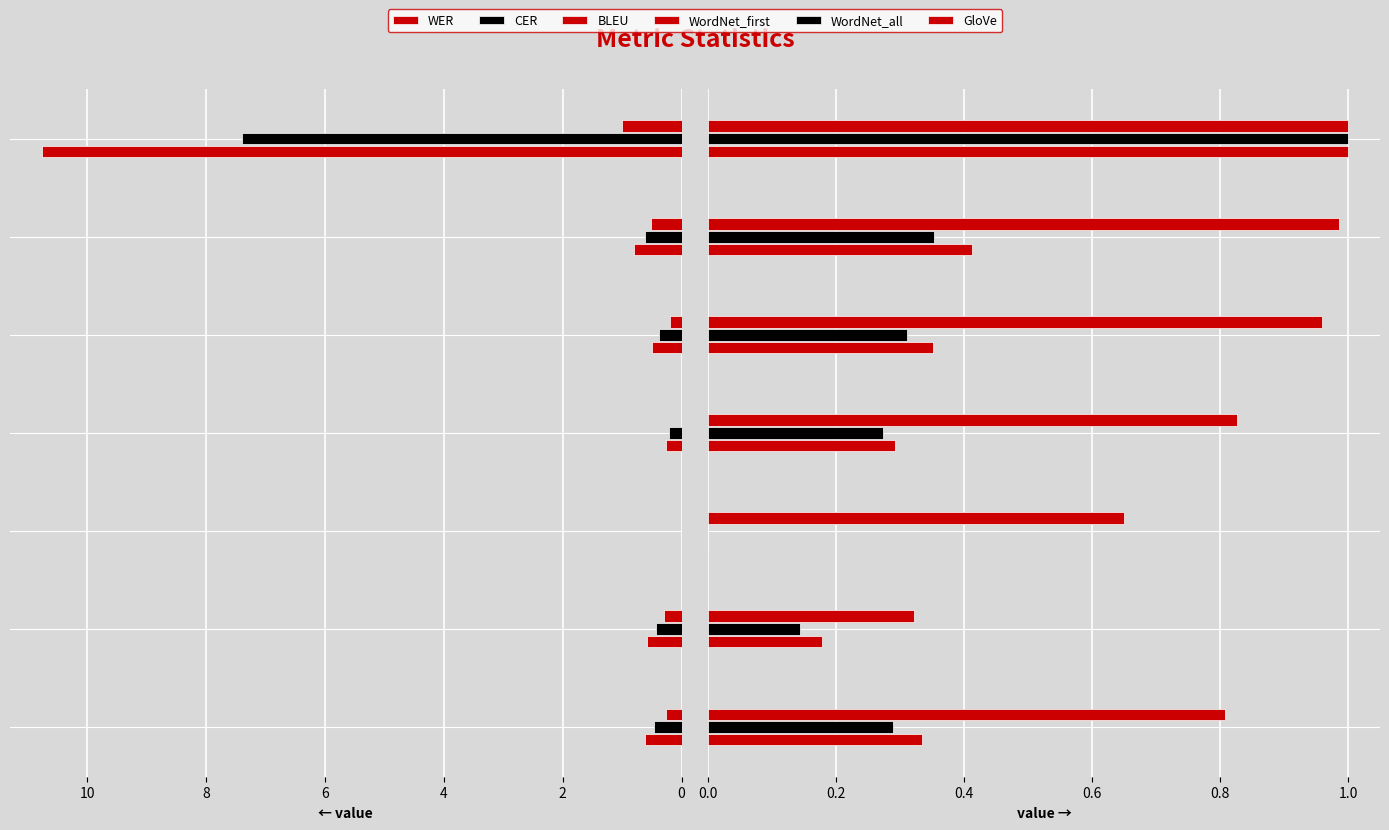

What is the value of the CER bar at the 4th from the left?

0.2